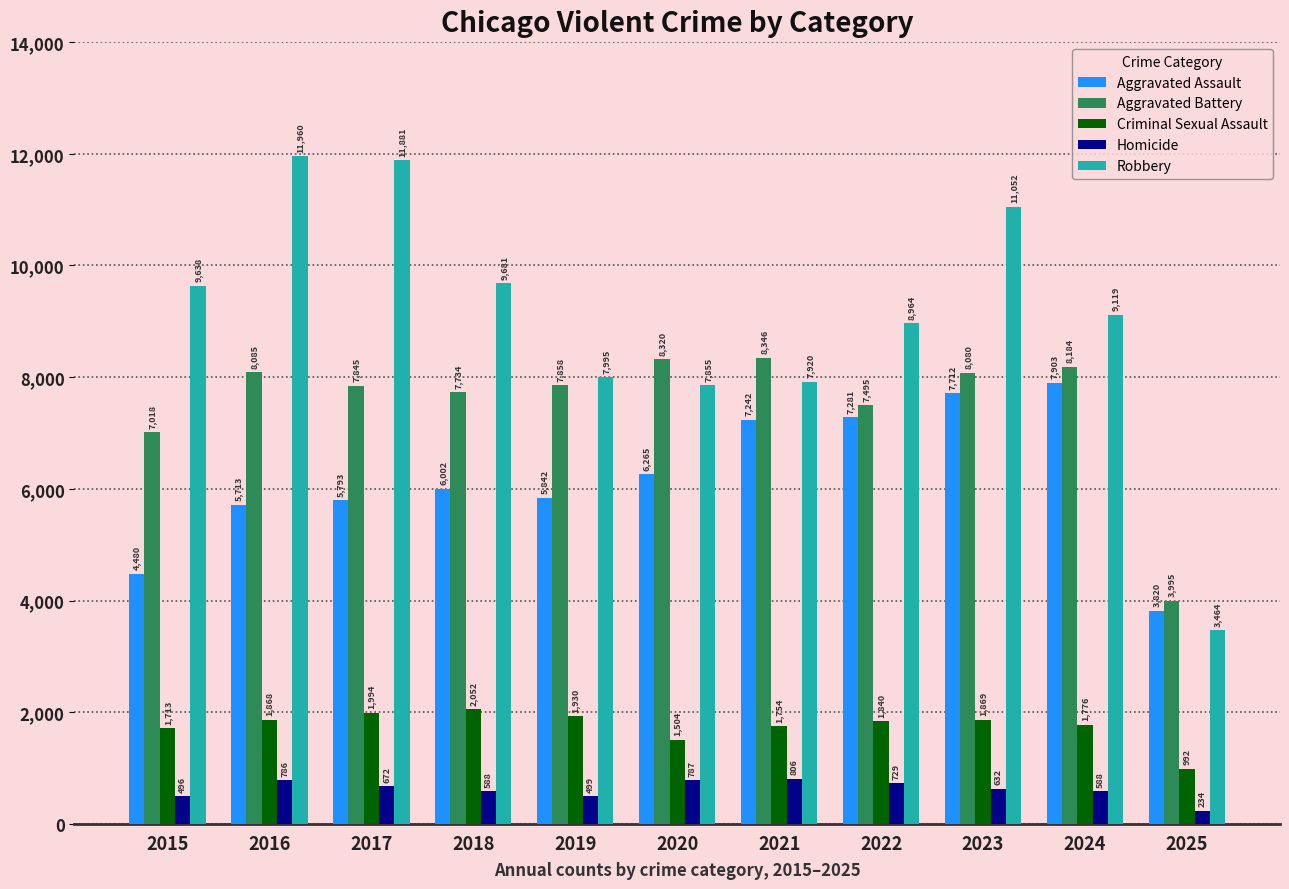

List the series in order of their peak value, highest first.

Robbery, Aggravated Battery, Aggravated Assault, Criminal Sexual Assault, Homicide